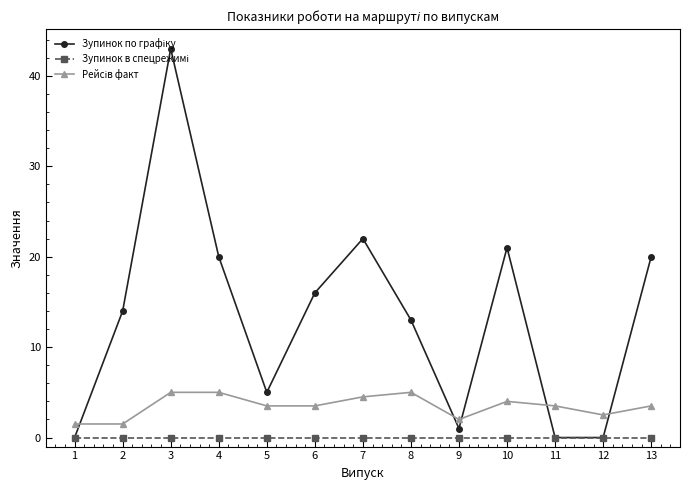

What is the total value across all series at 11?

3.5